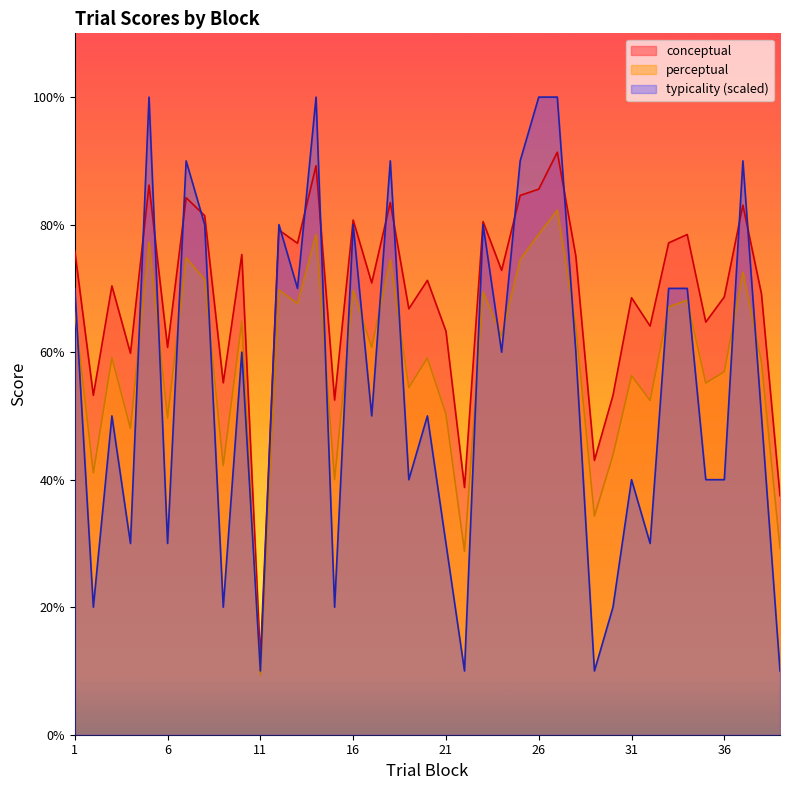

Is it true that conceptual equals 83.5 at 18?

True